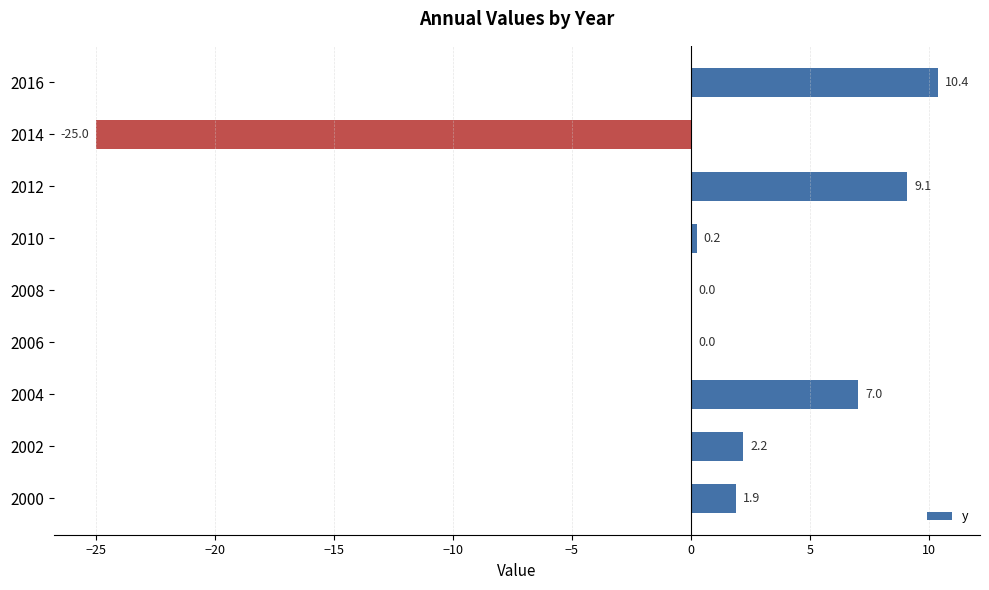

At which category does the chart reach its peak across all series?

2016